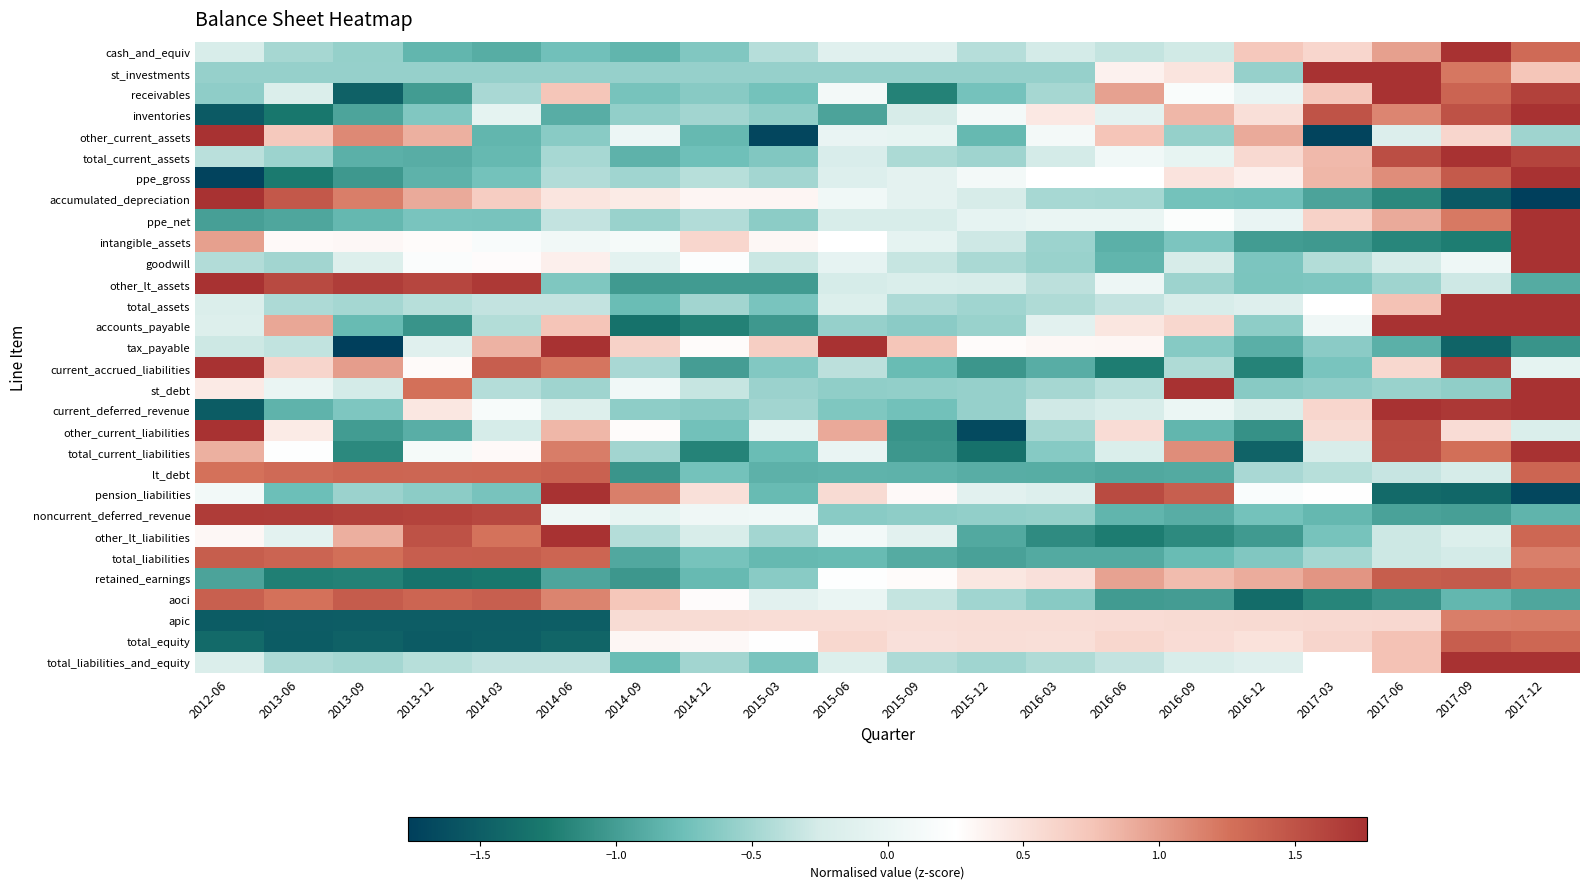

How many series are shown in this chart?

30